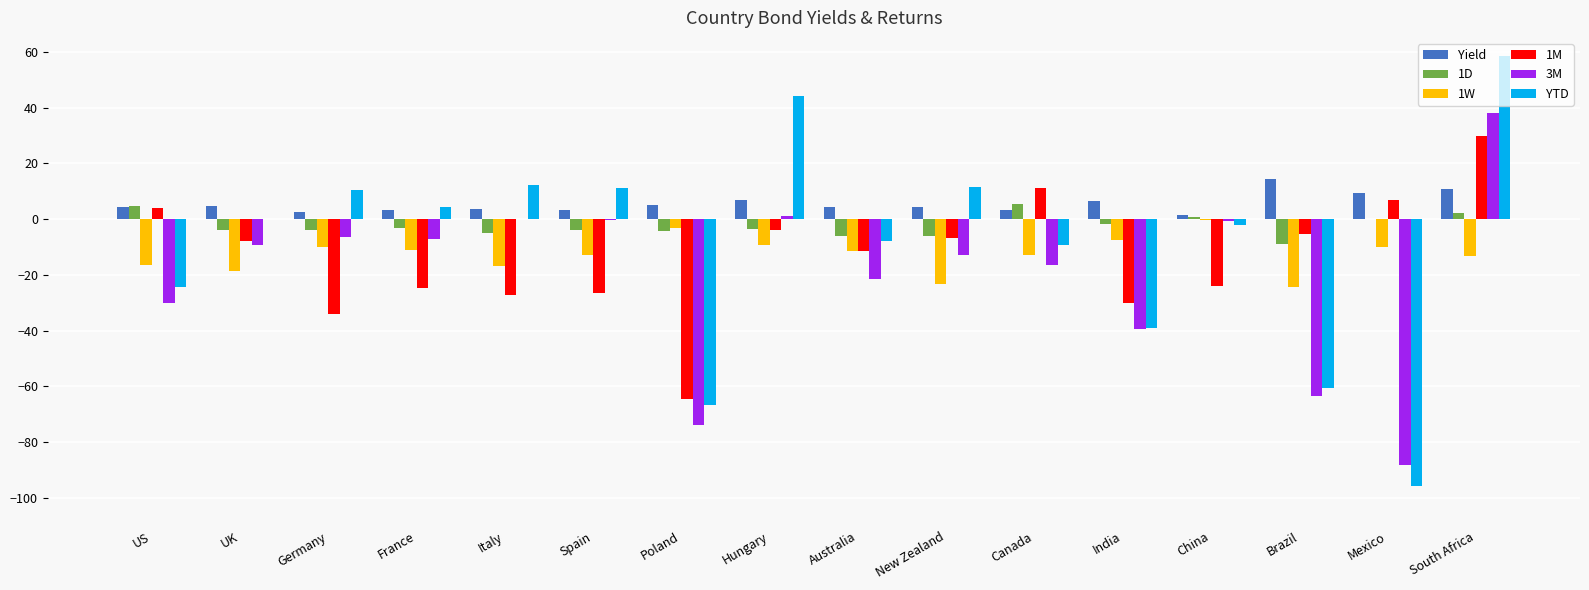

What is the greatest value displayed?

58.5